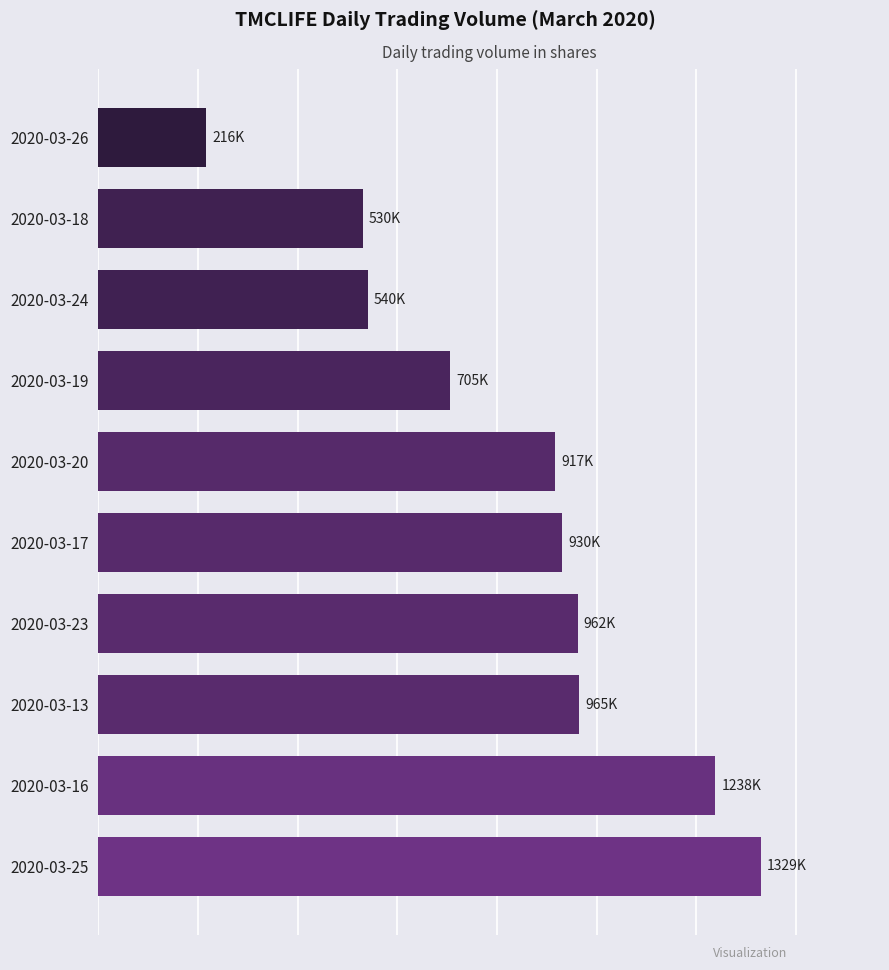

What is the minimum value shown in the chart?

216800